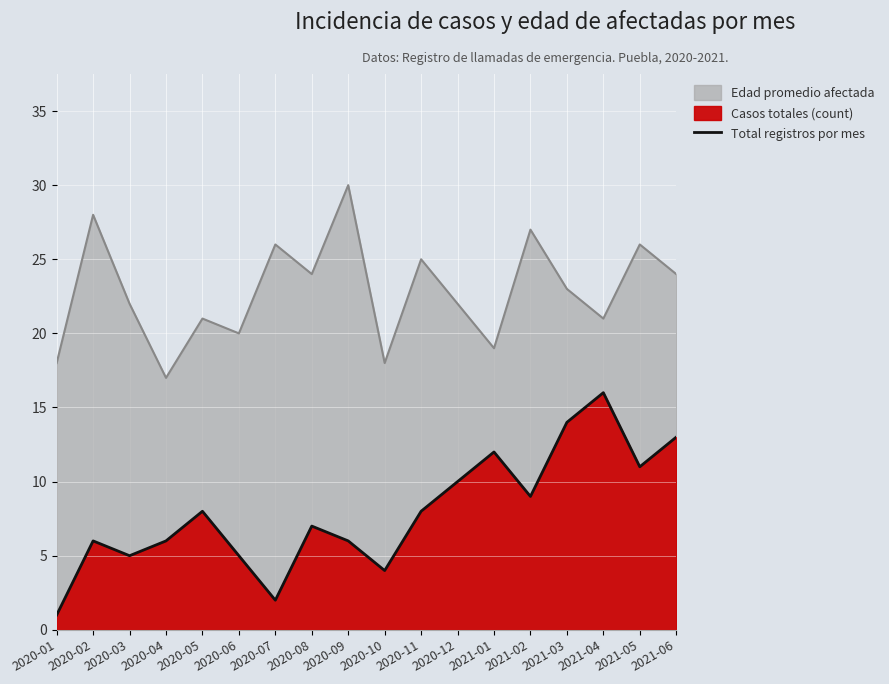

What is the difference between the maximum and second lowest values?

14